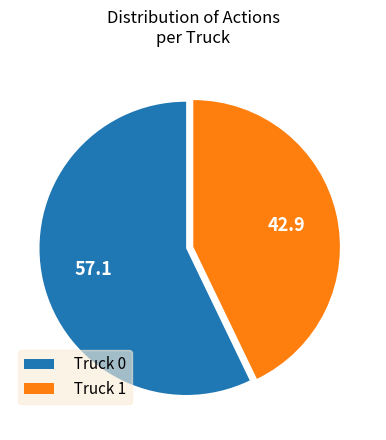

Count the number of slices in the pie.

2